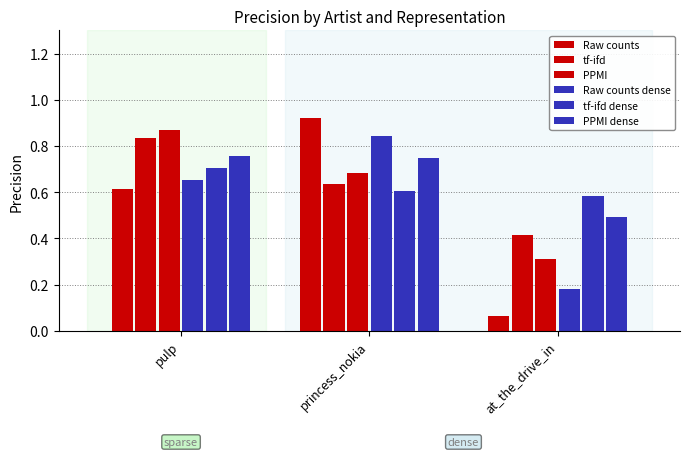

At which label is Raw counts dense closest to 0?

at_the_drive_in